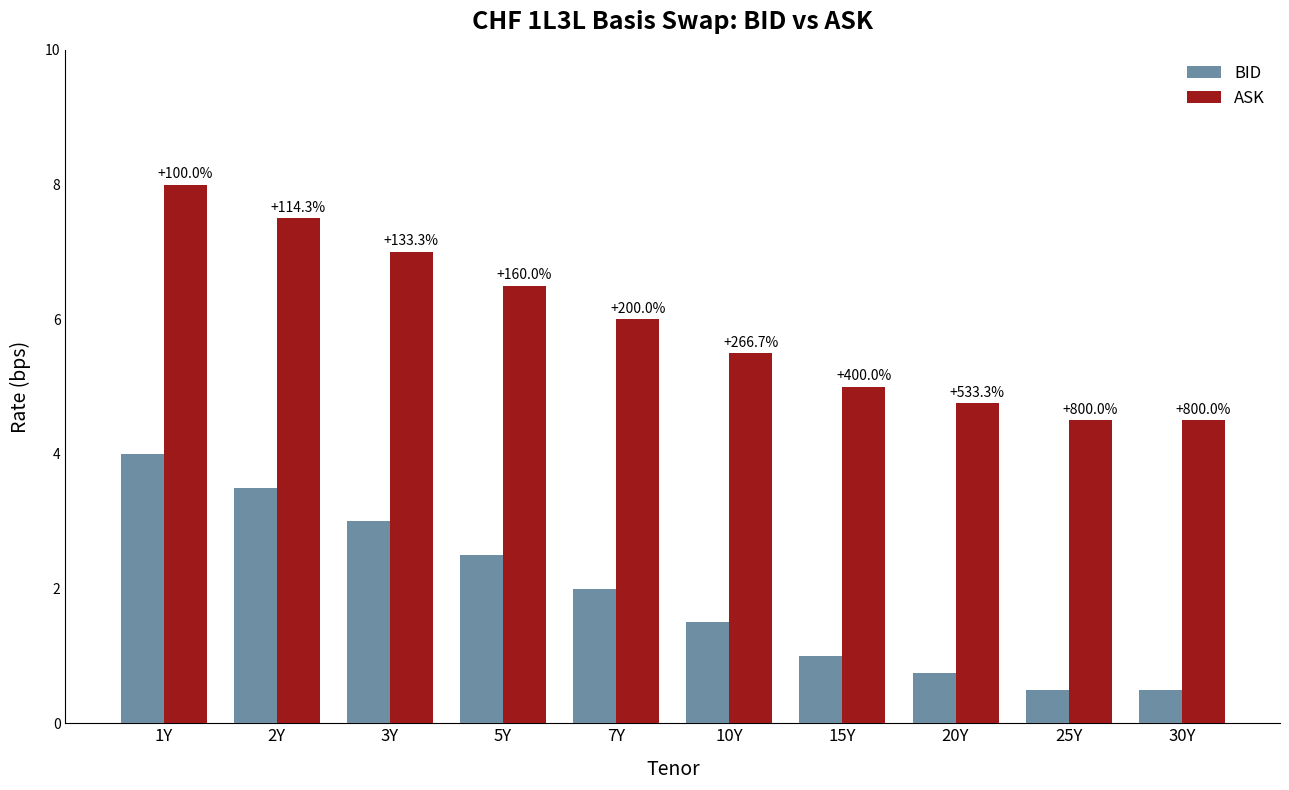

What is the label of the 6th bar from the right?

7Y